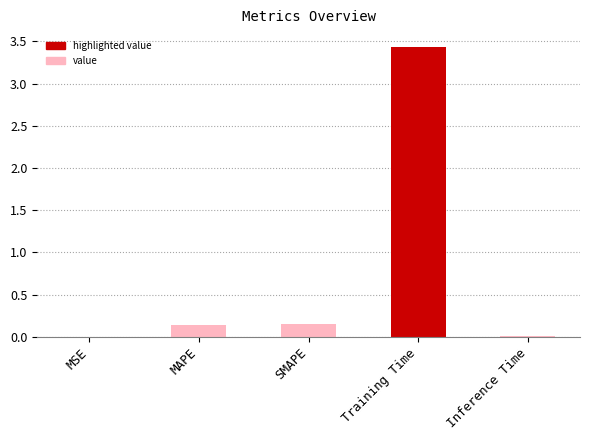

The value at MSE is 0.0. True or false?

True